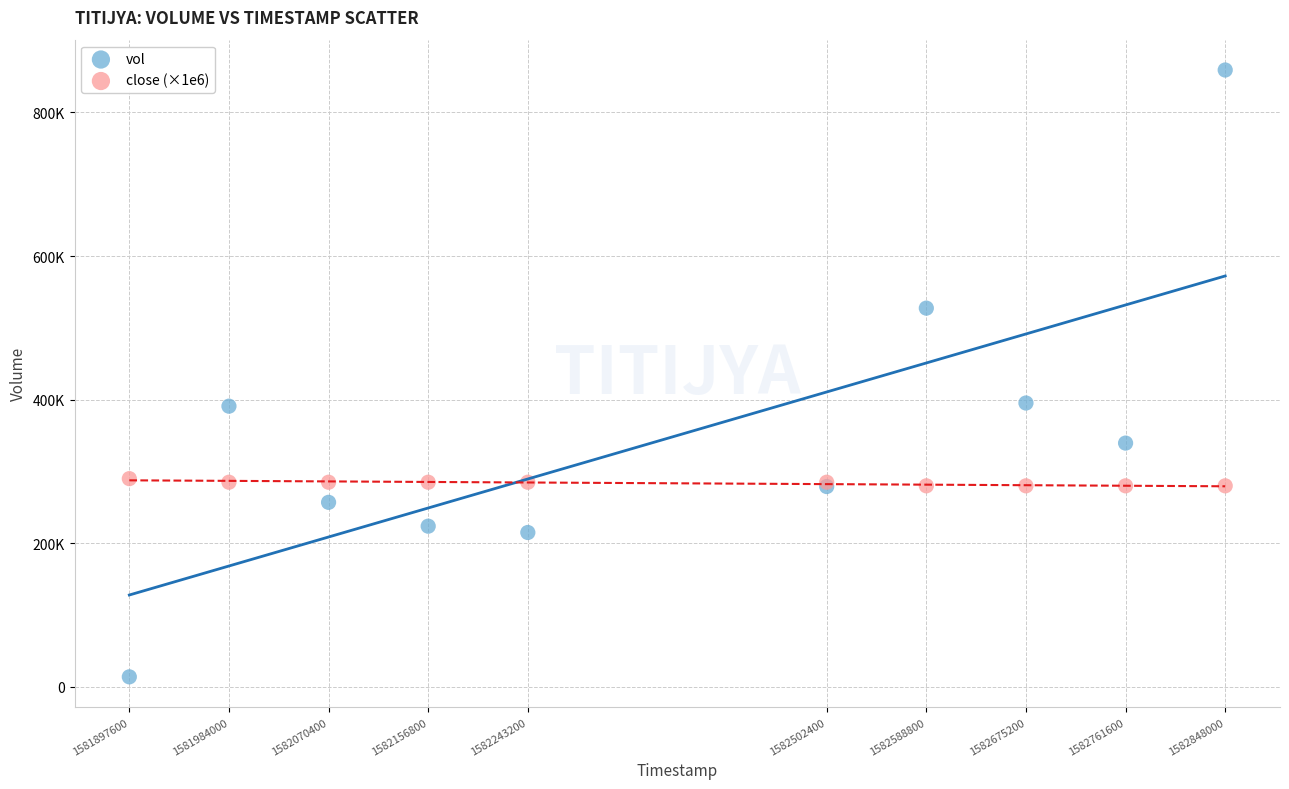

Which series reaches the maximum Y coordinate?

vol